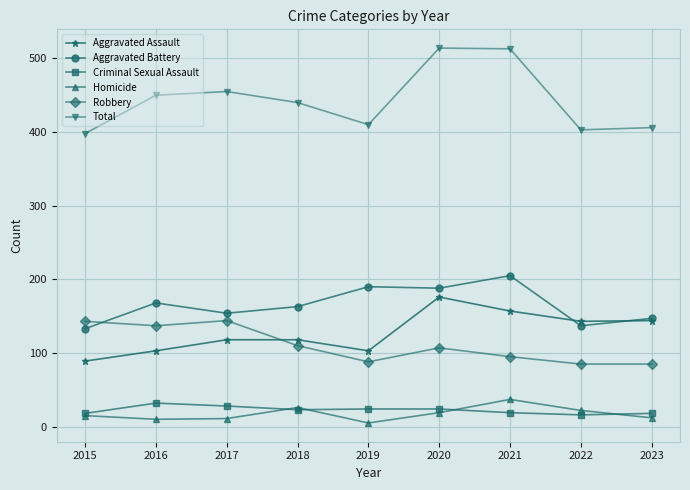

What is the total value across all series at 2015?

796